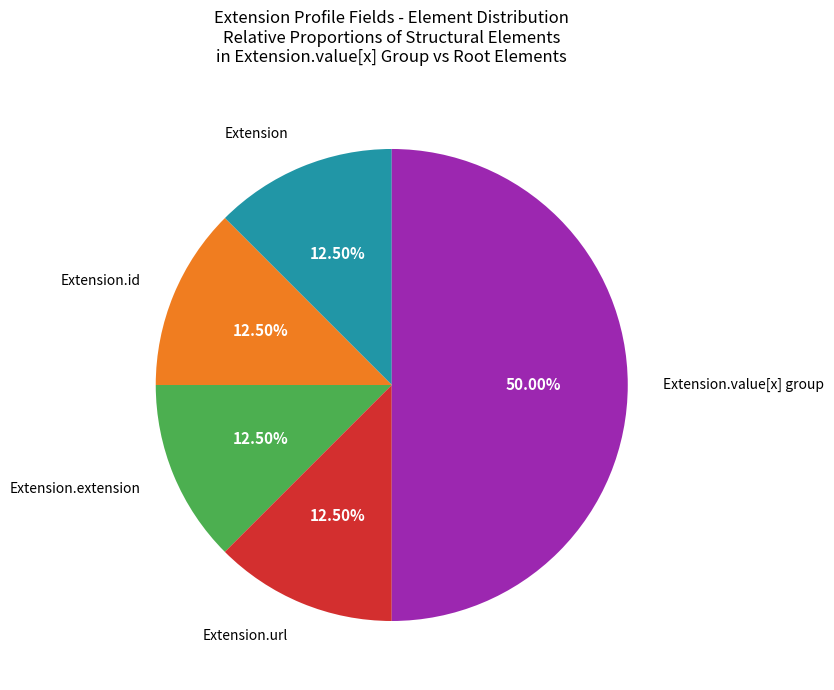

How many segments does this pie chart have?

5